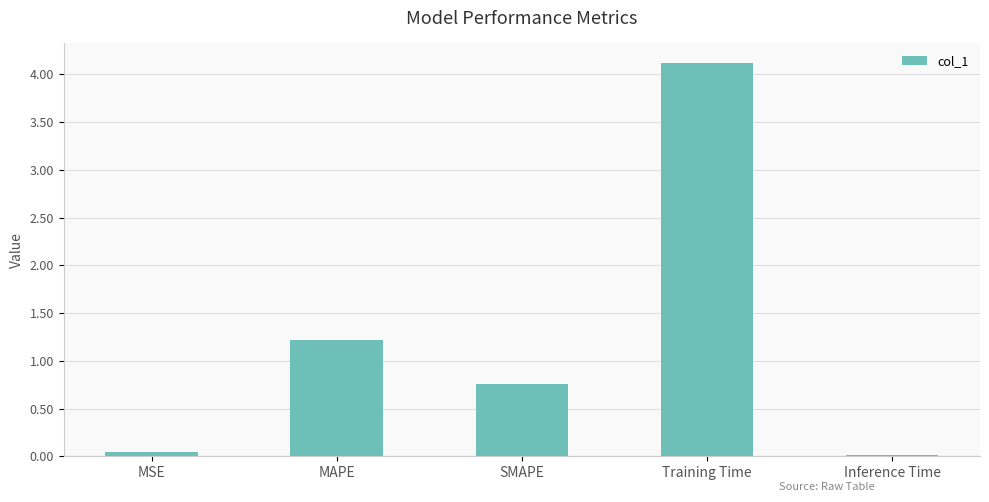

What is the sum of all values?

6.1